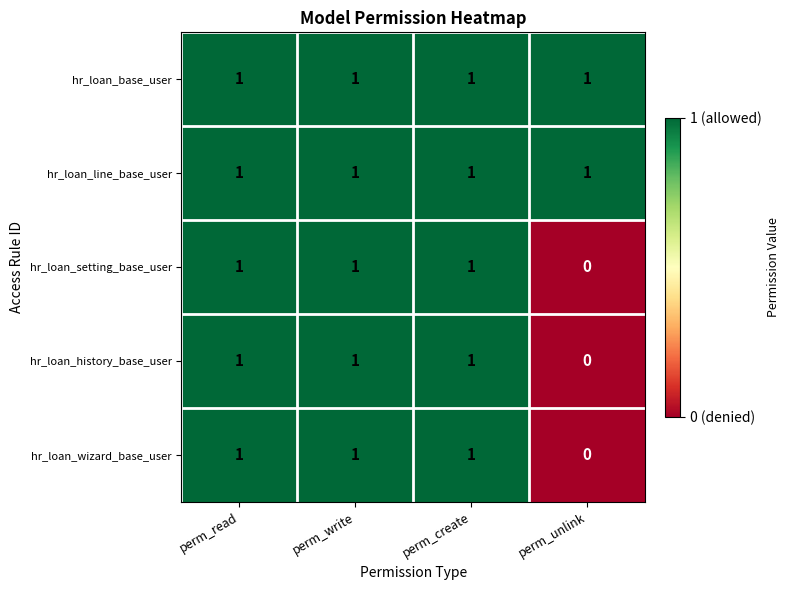

What is the sum of all hr_loan_base_user values?

4